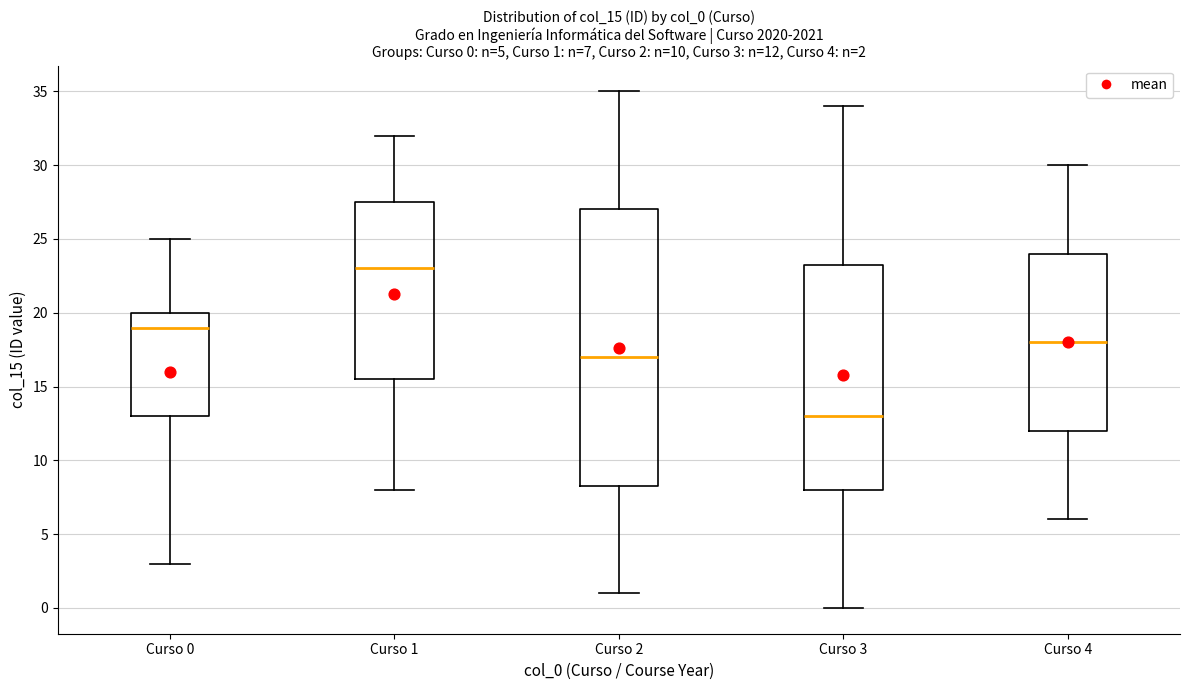

Which box is the tallest, from its lower edge to its upper edge?

Curso 2